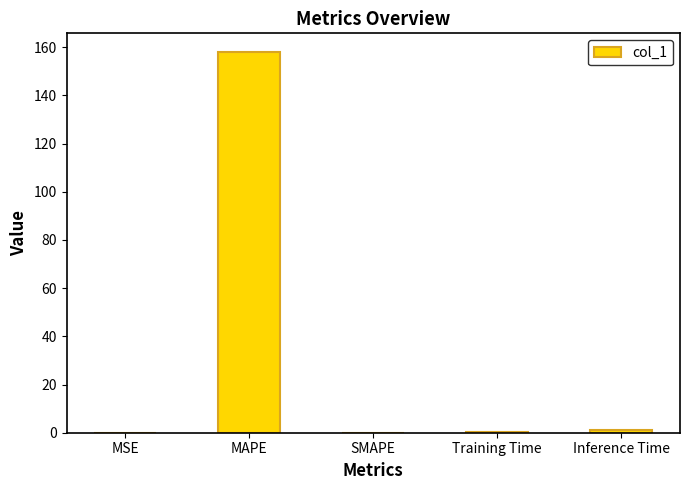

What is the maximum value shown in the chart?

157.8